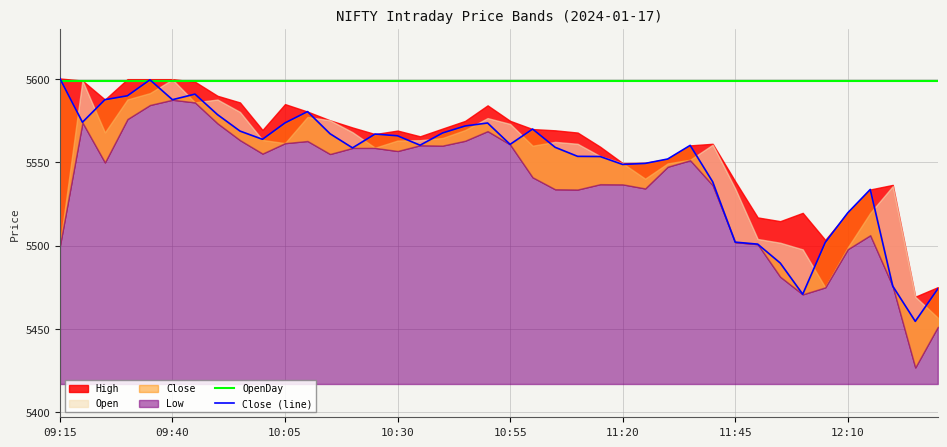

What is the highest value of the Close (line) series?

5600.4